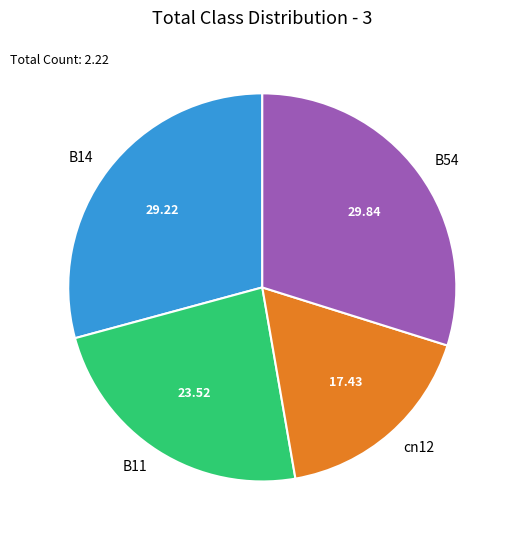

Rank the categories by value from highest to lowest.

B54, B14, B11, cn12